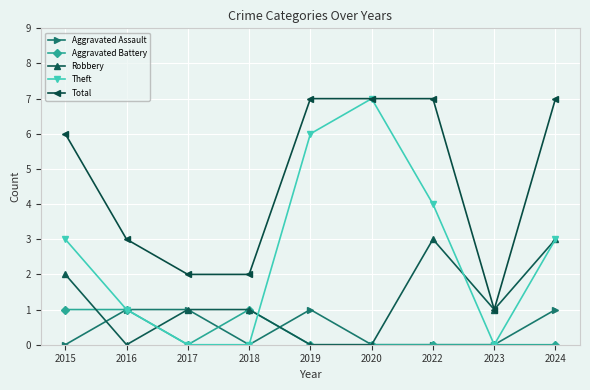

True or false: Theft has more than 2 points higher than both neighbors.

False